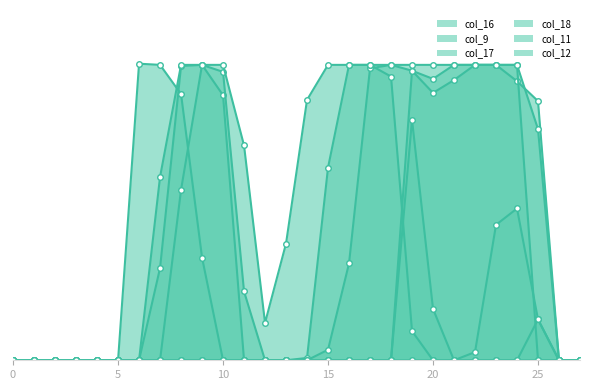

Which has a higher value, 27 or 20?

20